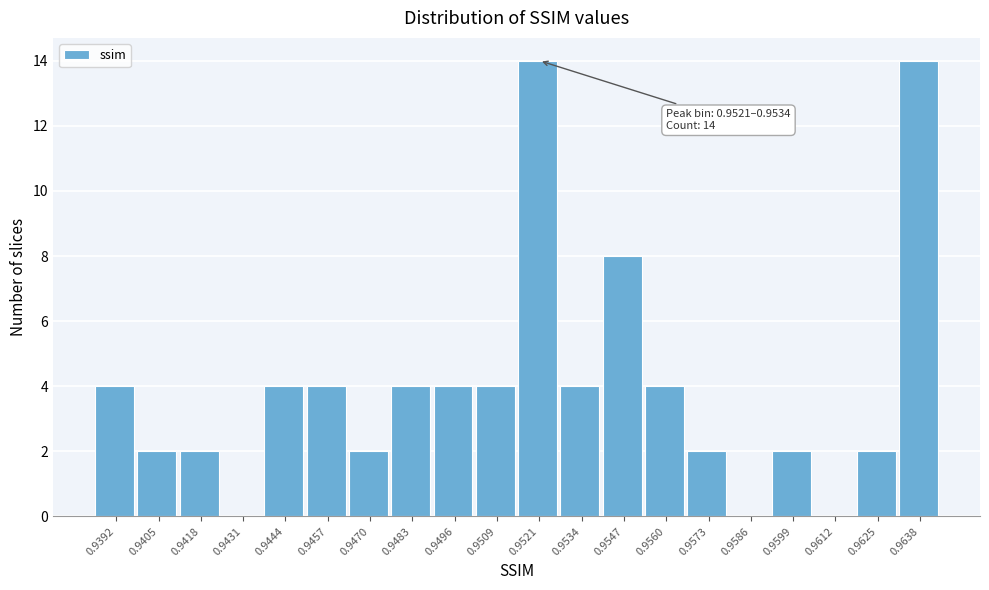

Reading left to right, list all the values displayed in this chart.

0.9392=4	0.9405=2	0.9418=2	0.9431=0	0.9444=4	0.9457=4	0.9470=2	0.9483=4	0.9496=4	0.9509=4	0.9521=14	0.9534=4	0.9547=8	0.9560=4	0.9573=2	0.9586=0	0.9599=2	0.9612=0	0.9625=2	0.9638=14